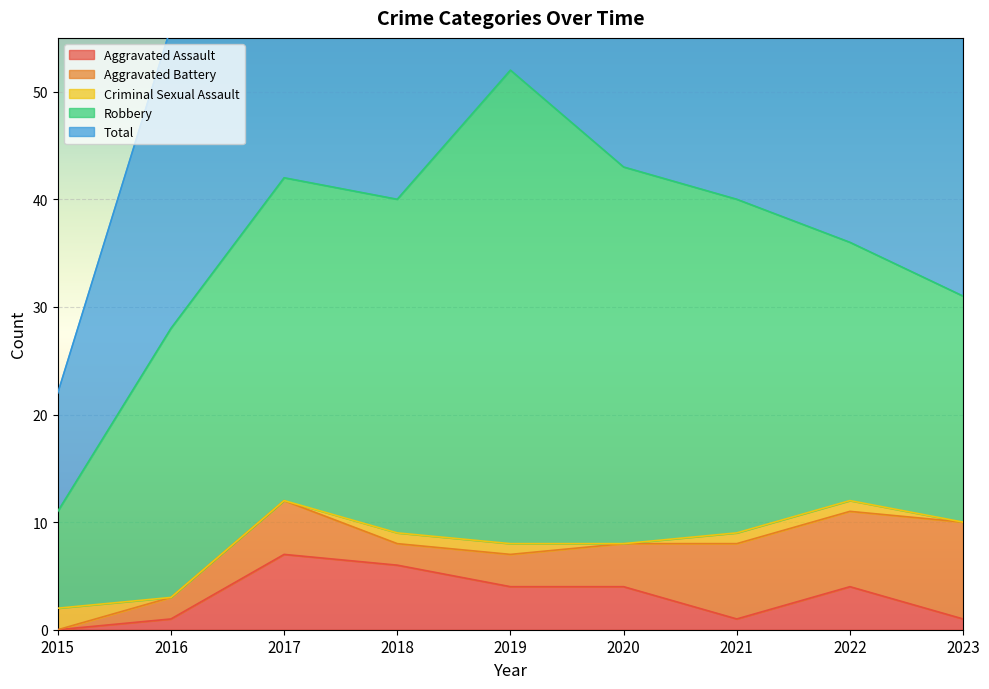

True or false: Aggravated Assault has a value of 4 at 2019.

True